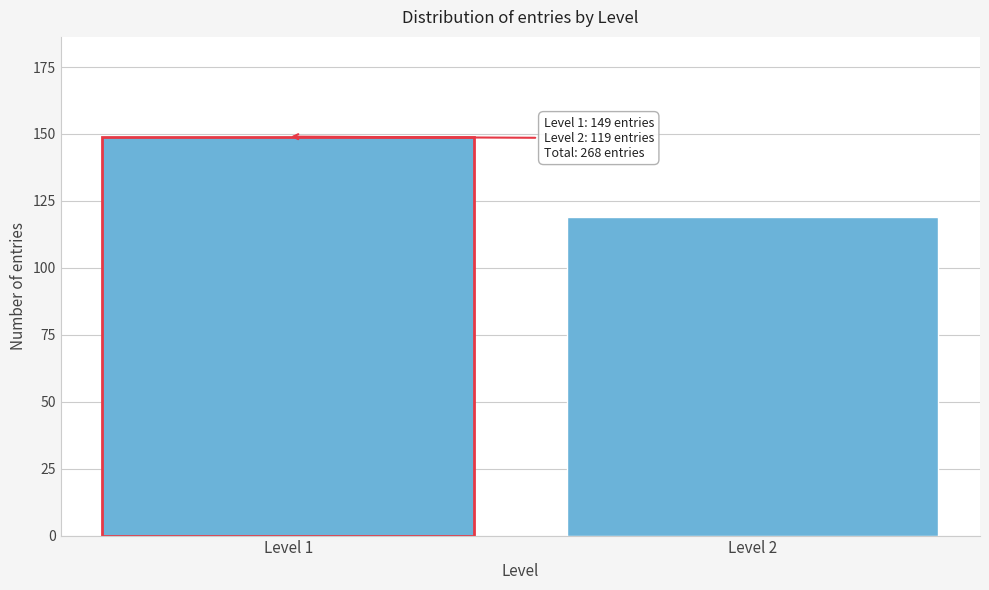

Reading right to left, extract all data points from this chart.

Level 2=119	Level 1=149